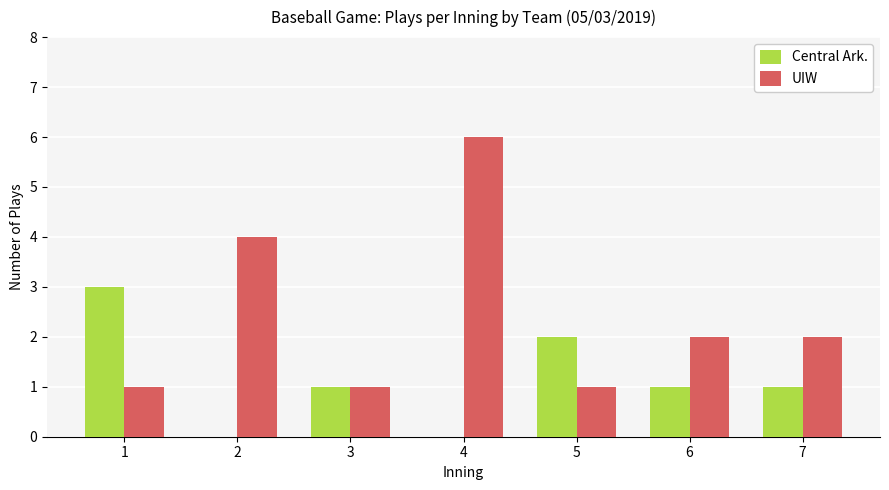

The UIW series shows 1 at 1. True or false?

True